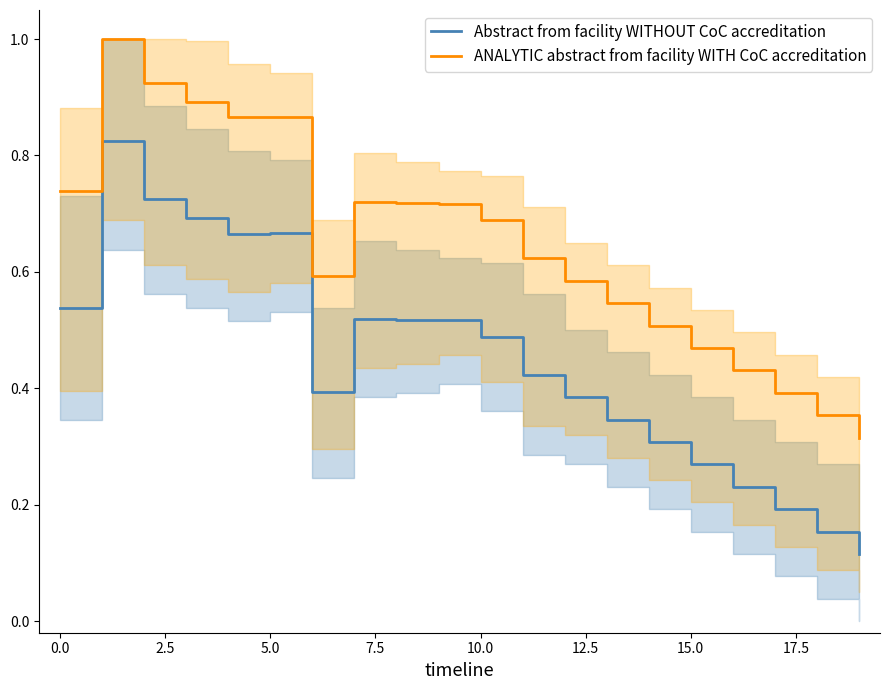

At how many categories does at least one series exceed 0?

20